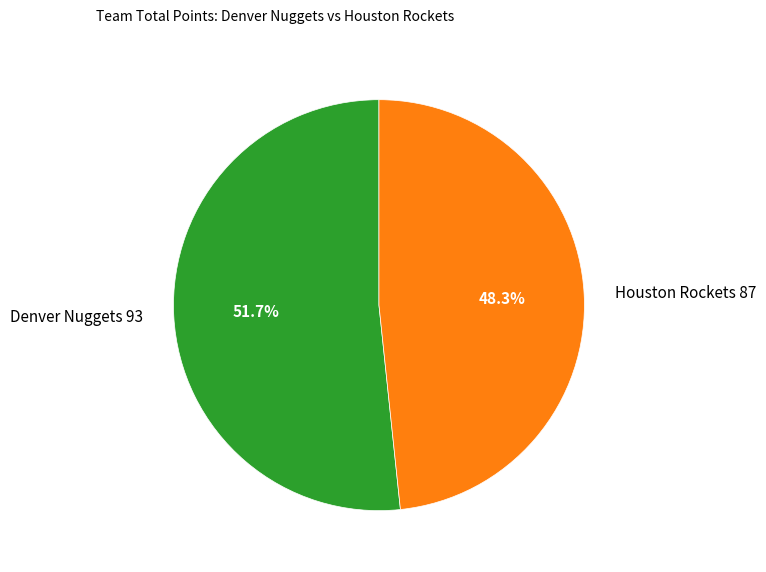

How much of the chart is everything except Houston Rockets 87?

51.7%